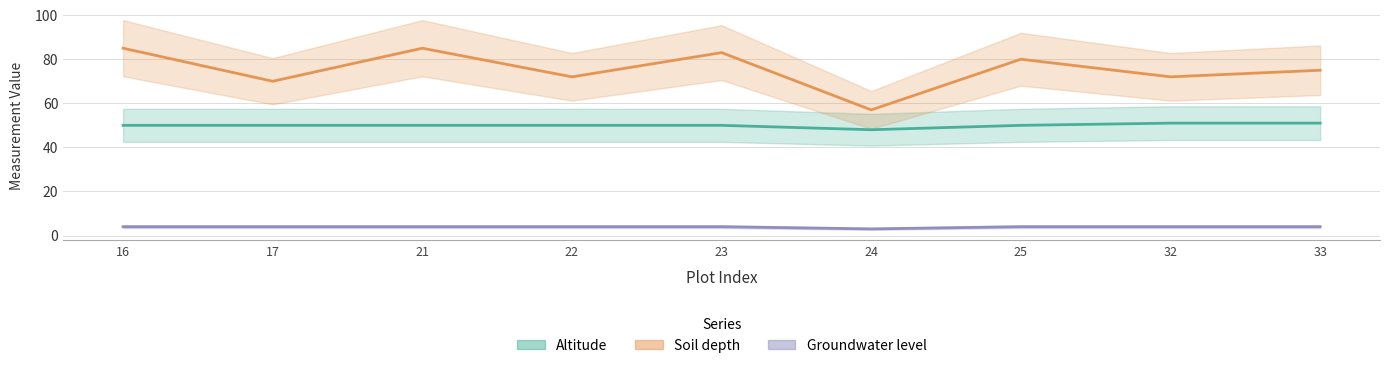

True or false: Groundwater level and Soil depth intersect in this chart.

False